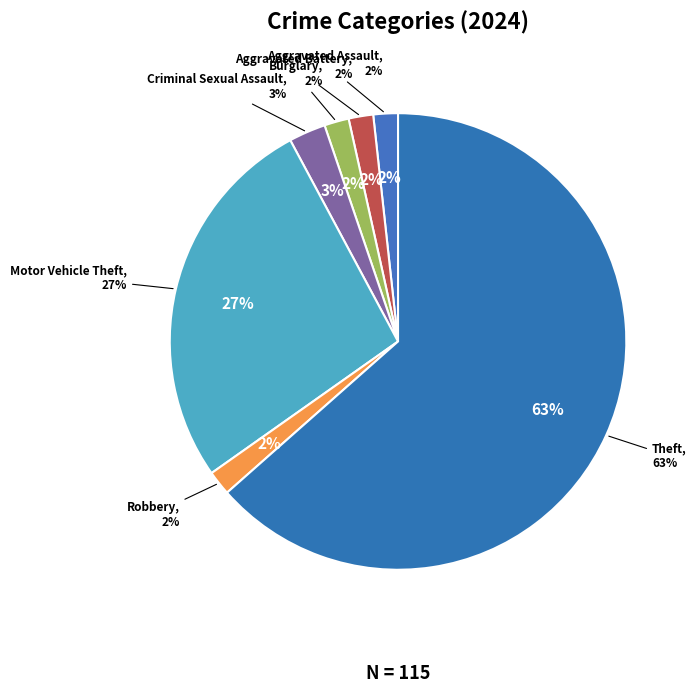

Rank the categories by value from lowest to highest.

Aggravated Assault, Aggravated Battery, Burglary, Robbery, Criminal Sexual Assault, Motor Vehicle Theft, Theft